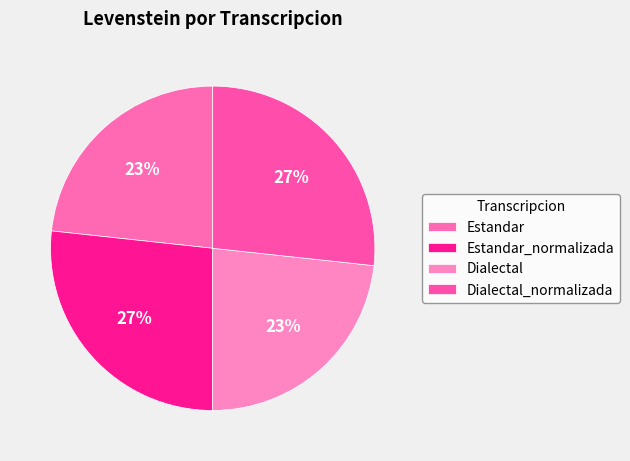

How many segments does this pie chart have?

4